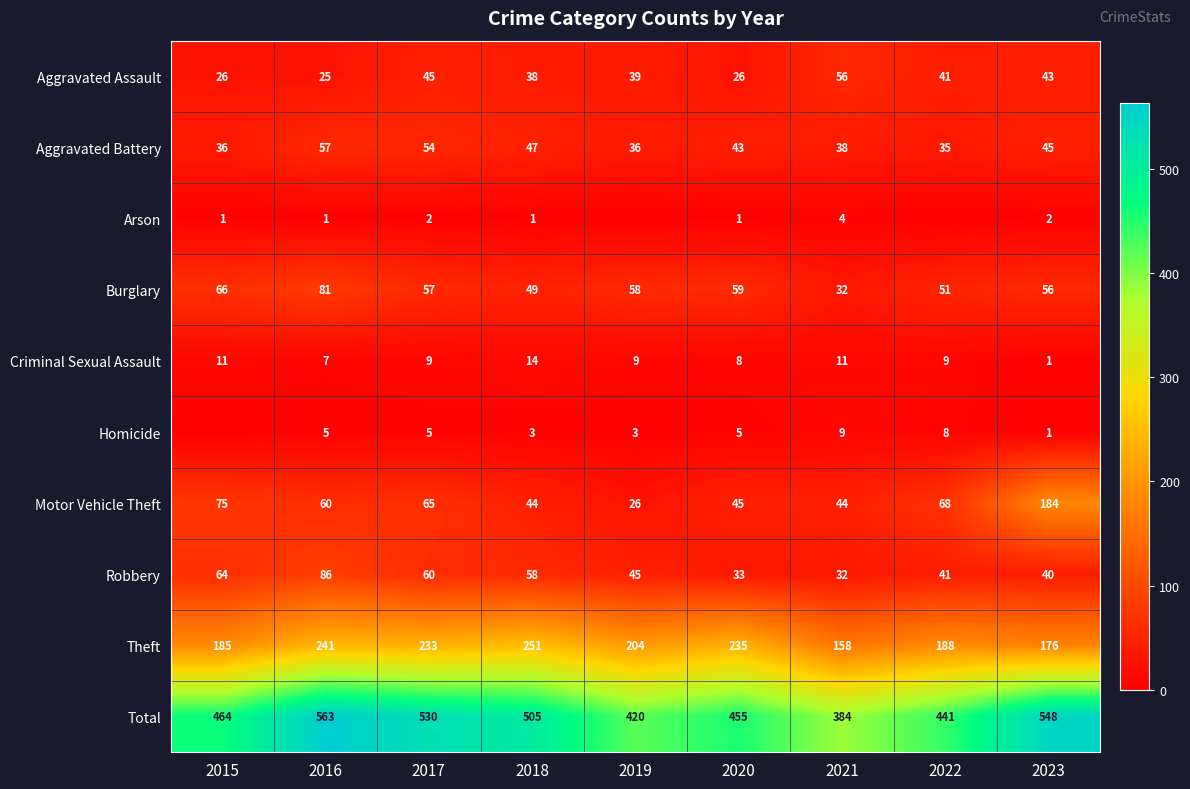

True or false: Aggravated Assault has a value of 79 at 2017.

False